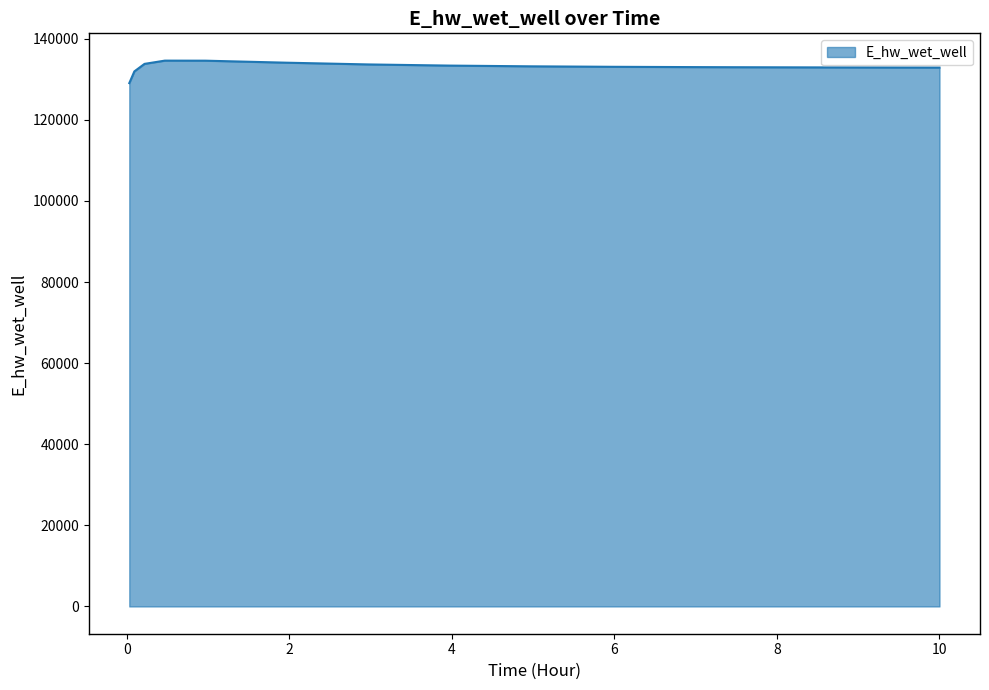

What is the difference between the maximum and minimum values?

5546.4